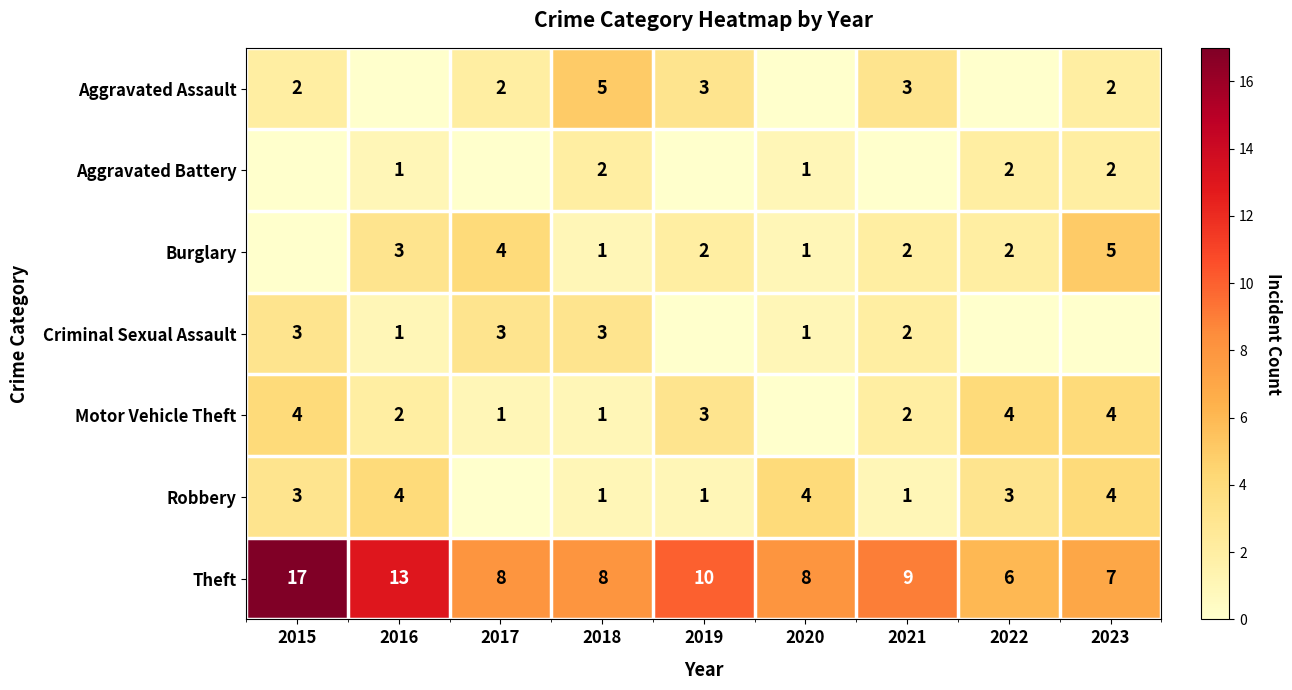

The Burglary series shows 5 at 2023. True or false?

True